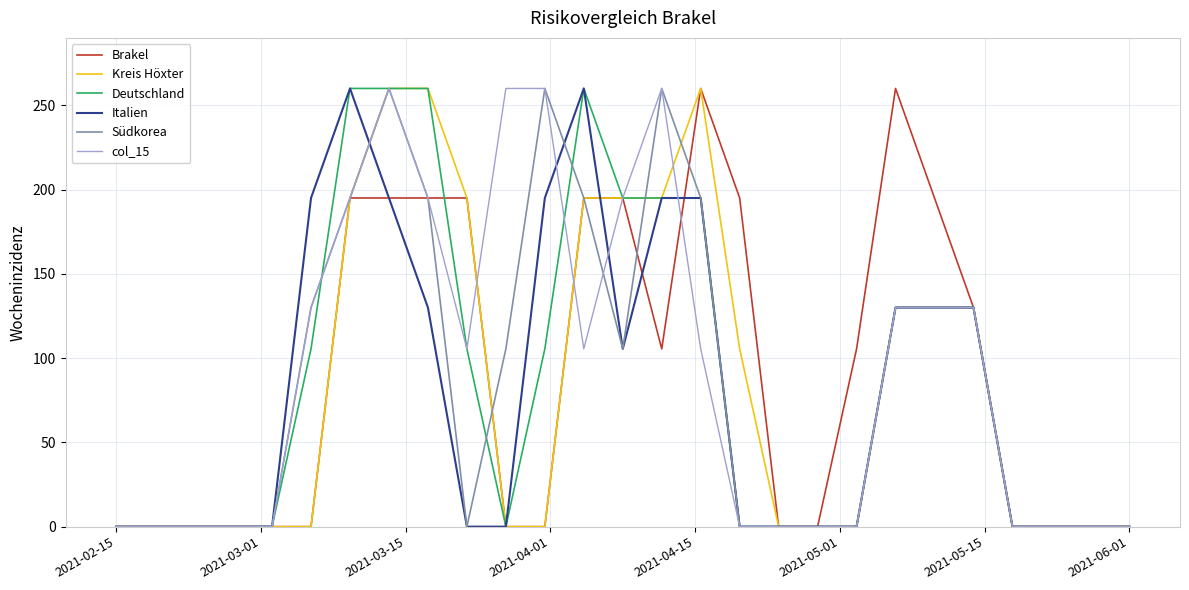

What is the highest value of the col_15 series?

260.0